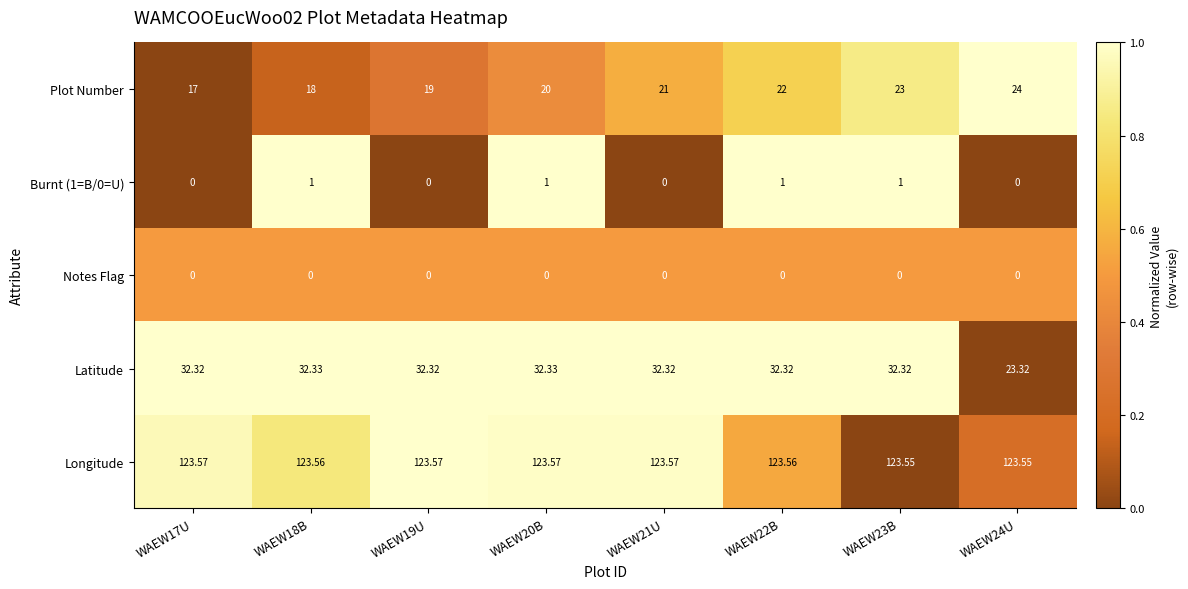

List the series in order of their peak value, lowest first.

Notes Flag, Burnt (1=B/0=U), Plot Number, Latitude, Longitude